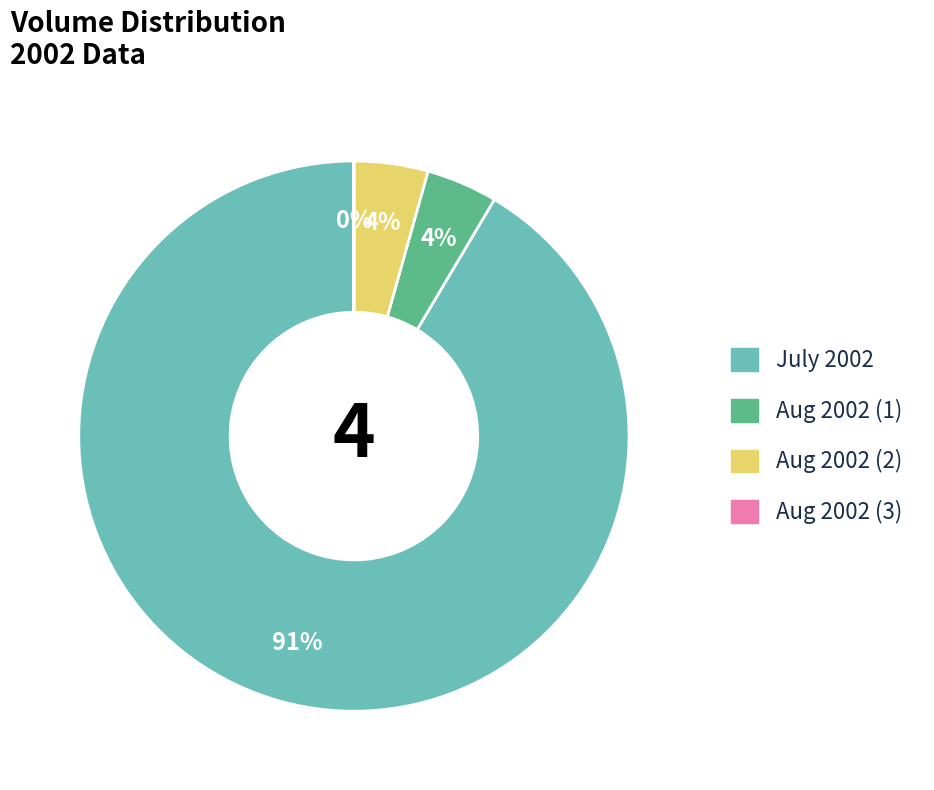

Is there a majority slice in this chart?

Yes